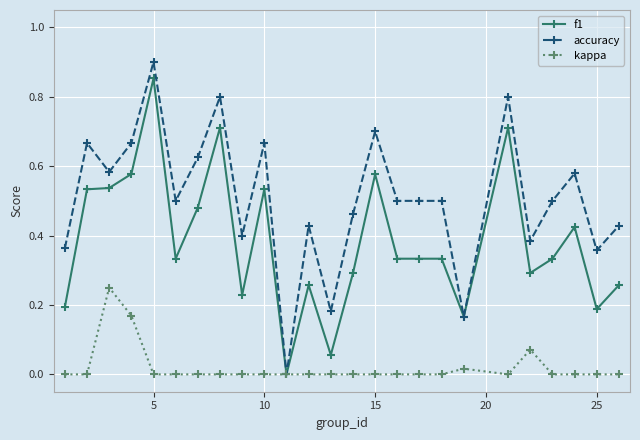

List the series in order of their peak value, lowest first.

kappa, f1, accuracy